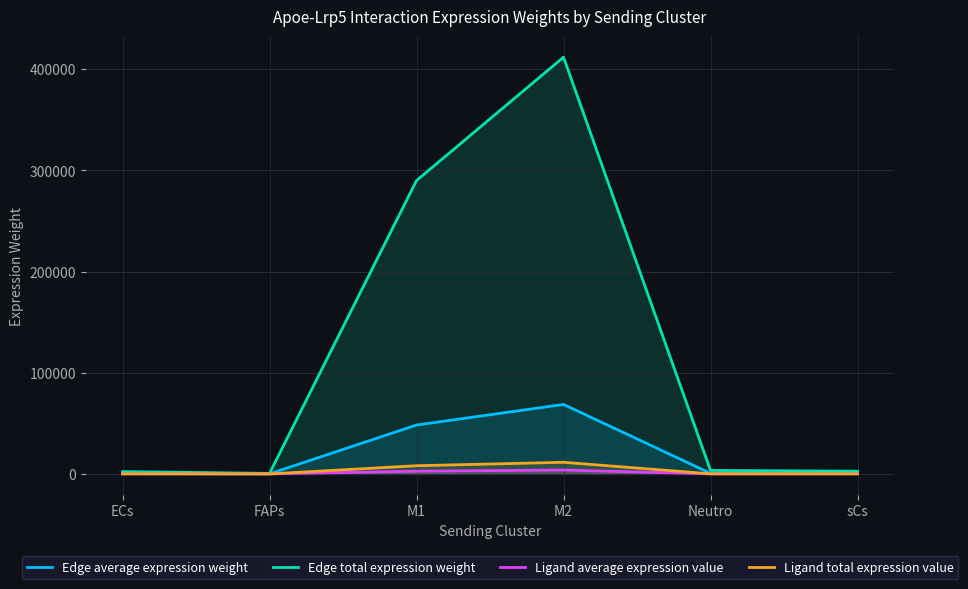

At which category does Ligand total expression value reach its first local peak?

M2